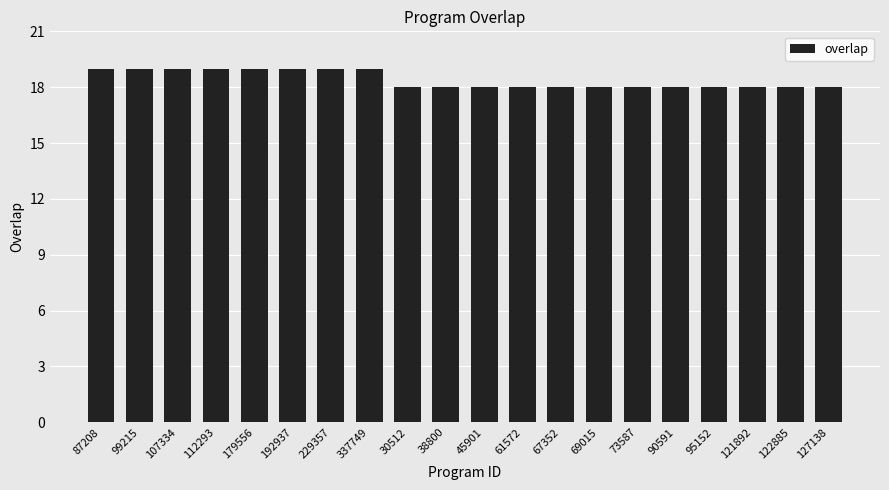

What is the difference between the second highest and minimum values?

1